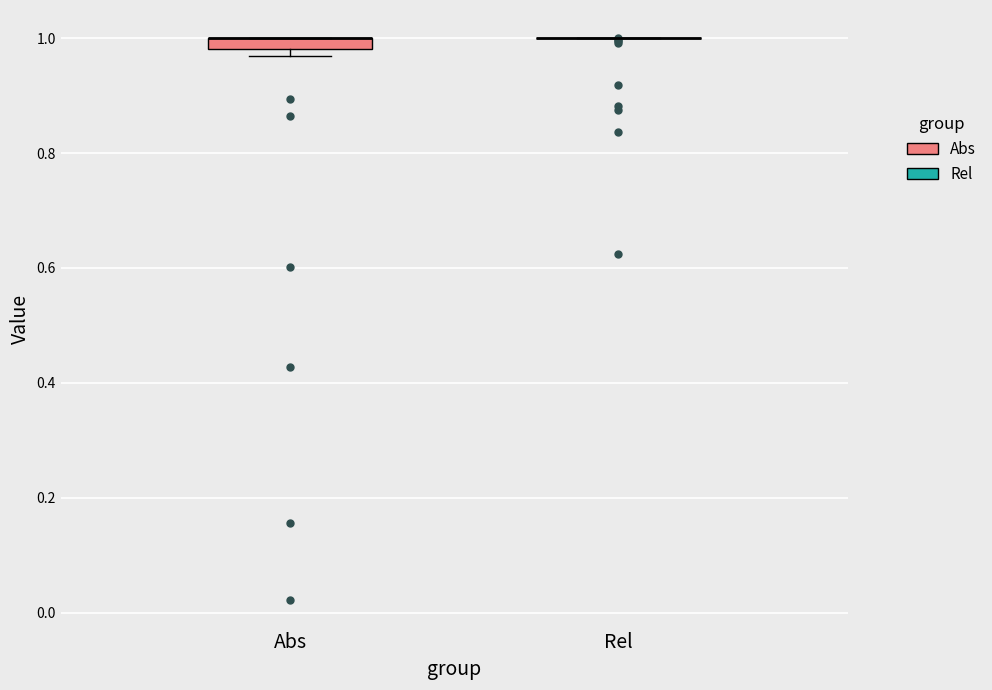

Where is the upper edge of the box for Abs on the y-axis? The values are not printed on the chart, so give them approximately, as read against the axis.

1.00